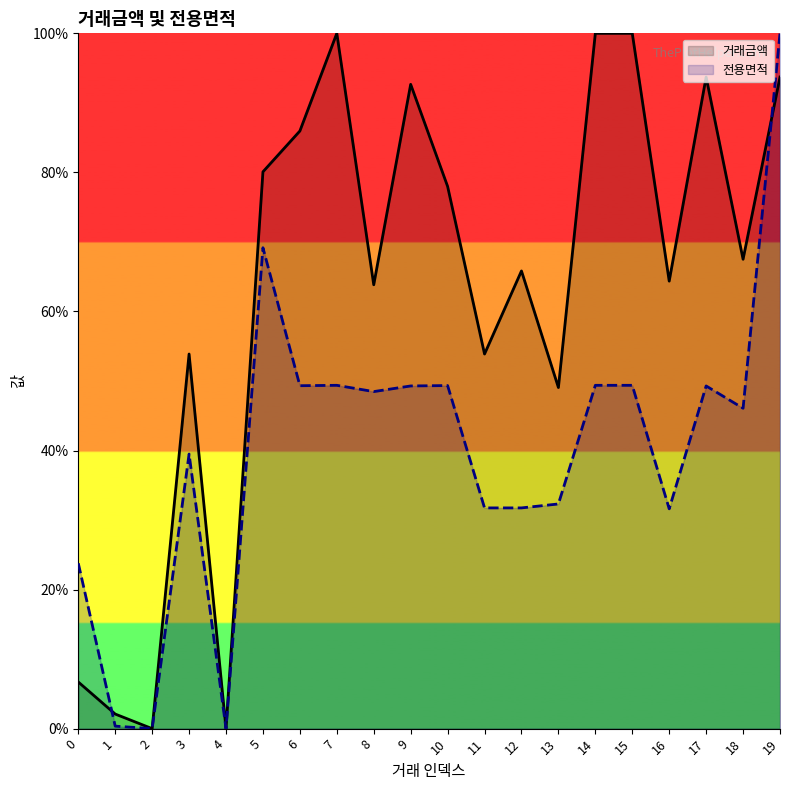

Reading left to right, extract all data points from this chart.

거래금액: 0=6.7	1=2.1	2=0.0	3=53.9	4=0.0	5=80.1	6=86.0	7=100.0	8=63.8	9=92.7	10=78.0	11=53.9	12=65.8	13=49.1	14=100.0	15=100.0	16=64.4	17=93.7	18=67.5	19=93.7
전용면적: 0=23.8	1=0.4	2=0.0	3=39.5	4=0.0	5=69.2	6=49.3	7=49.4	8=48.5	9=49.3	10=49.3	11=31.7	12=31.7	13=32.3	14=49.4	15=49.4	16=31.6	17=49.3	18=46.1	19=100.0